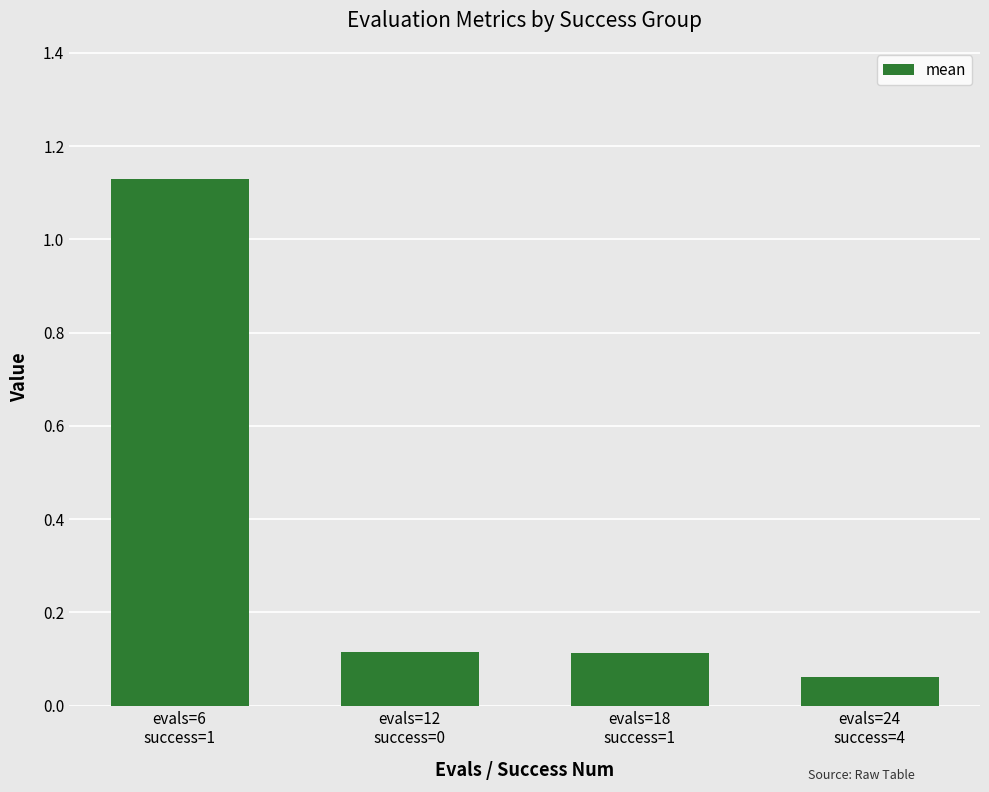

What is the average value?

0.4